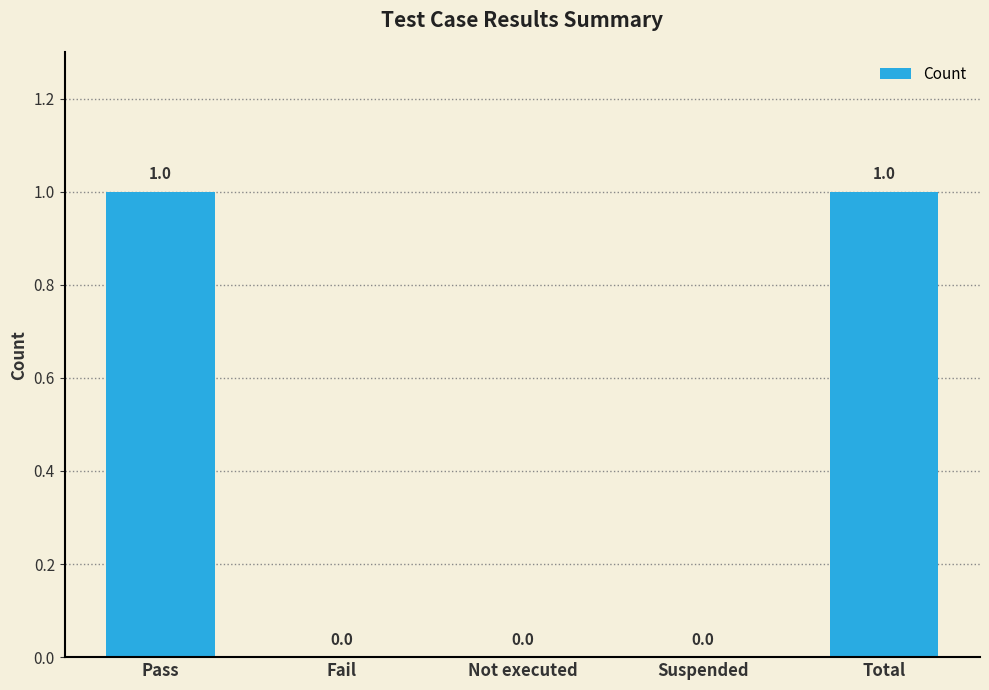

How many positive values are there?

2